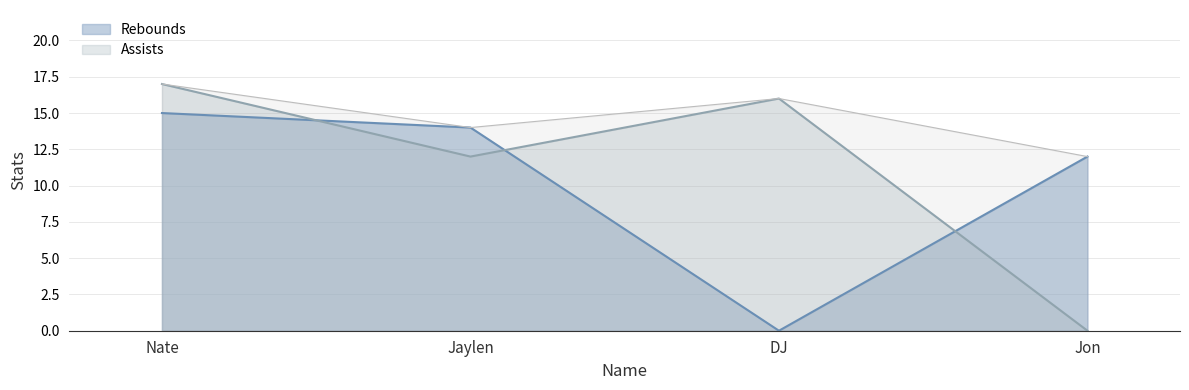

What is the difference between the highest and lowest values at Nate?

2